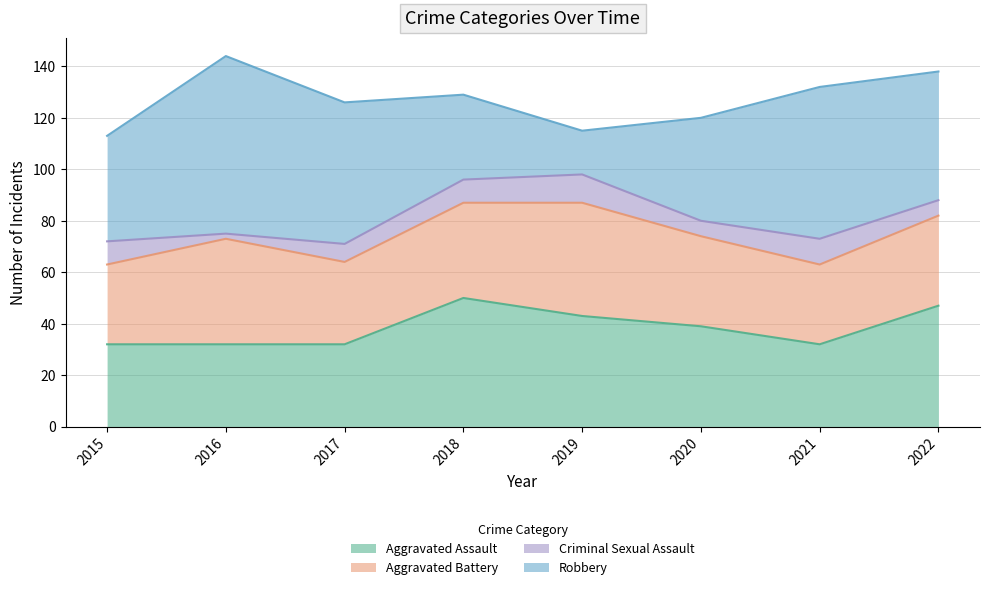

What is the difference between the Criminal Sexual Assault values at 2020 and 2018?

3